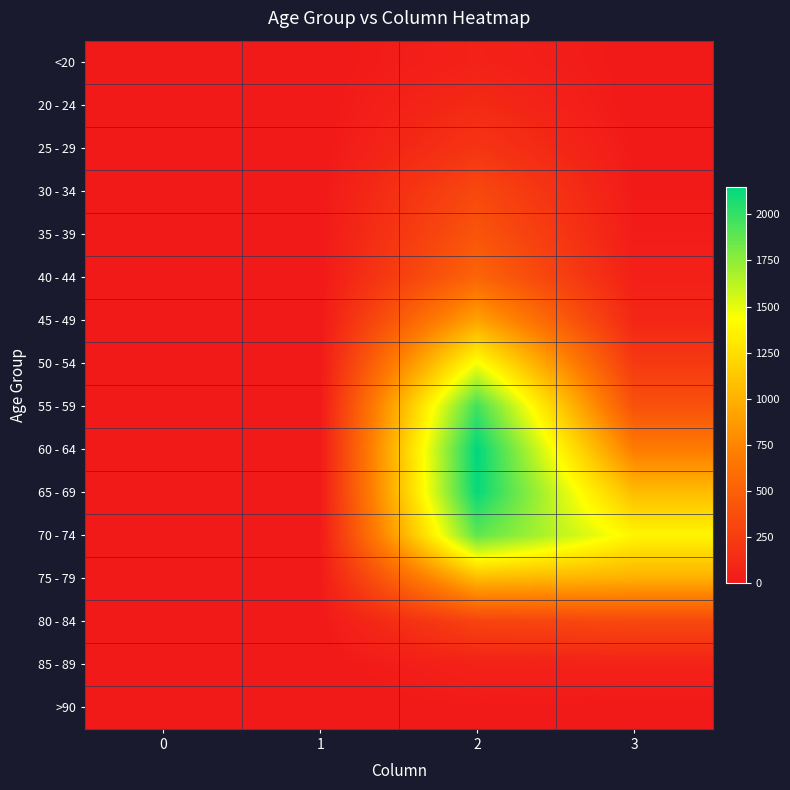

At 0, list the series in order from largest to smallest.

70 - 74, 60 - 64, 75 - 79, 50 - 54, 55 - 59, 80 - 84, 65 - 69, 85 - 89, 35 - 39, 45 - 49, 20 - 24, <20, 25 - 29, 30 - 34, 40 - 44, >90